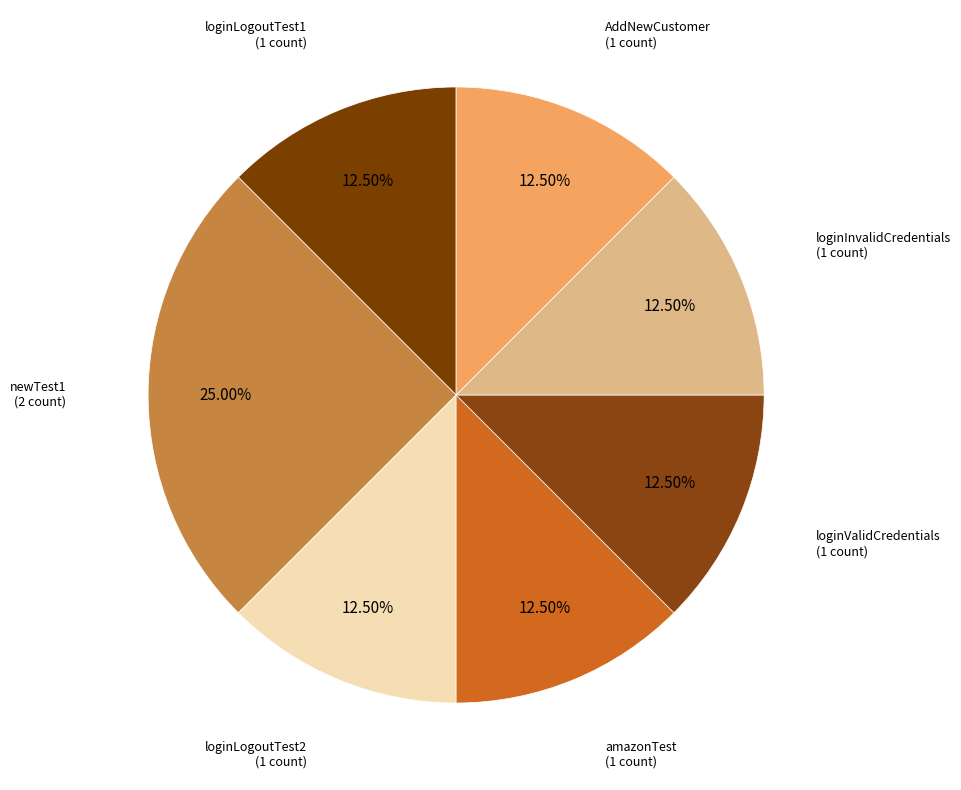

Count the number of slices in the pie.

7